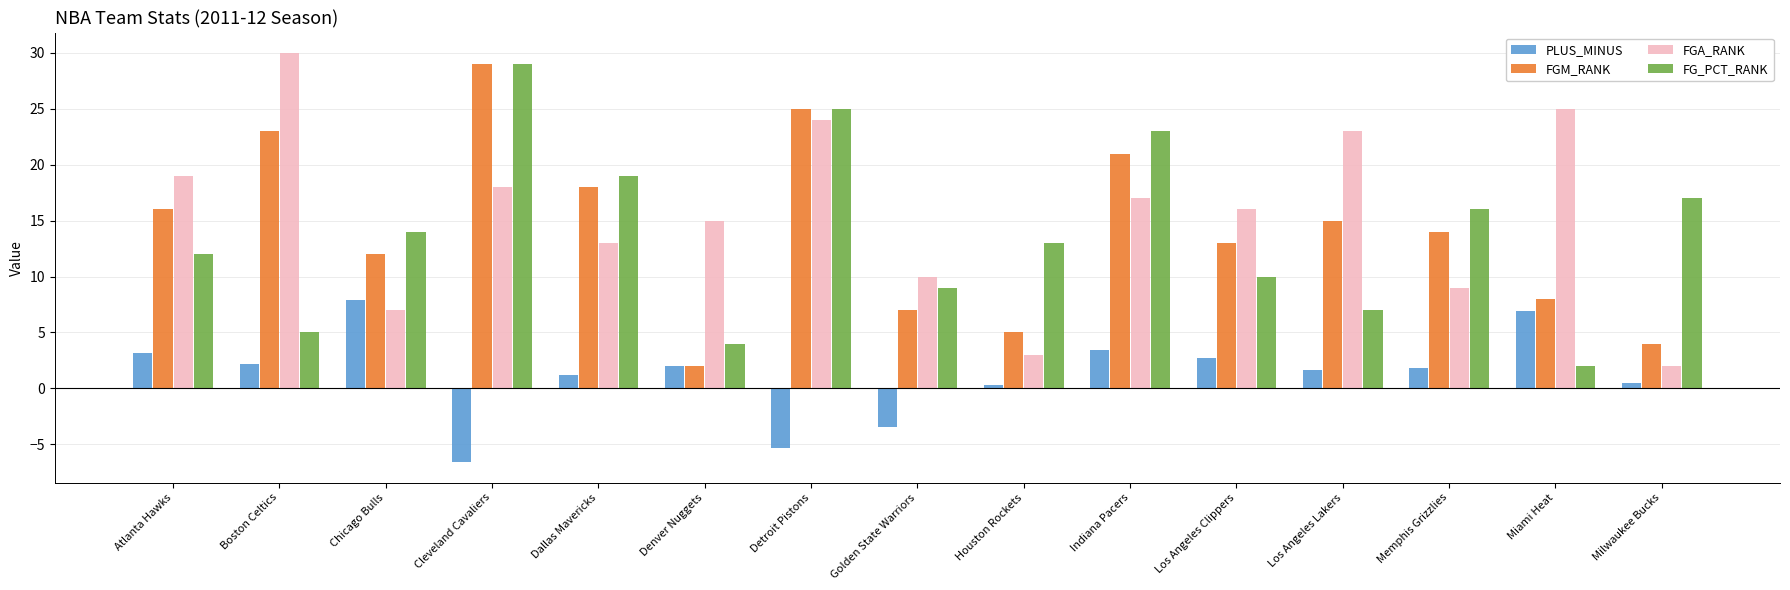

Reading right to left, extract all data points from this chart.

PLUS_MINUS: 0.5	6.9	1.8	1.6	2.7	3.4	0.3	-3.5	-5.3	2.0	1.2	-6.6	7.9	2.2	3.2
FGM_RANK: 4.0	8.0	14.0	15.0	13.0	21.0	5.0	7.0	25.0	2.0	18.0	29.0	12.0	23.0	16.0
FGA_RANK: 2.0	25.0	9.0	23.0	16.0	17.0	3.0	10.0	24.0	15.0	13.0	18.0	7.0	30.0	19.0
FG_PCT_RANK: 17.0	2.0	16.0	7.0	10.0	23.0	13.0	9.0	25.0	4.0	19.0	29.0	14.0	5.0	12.0